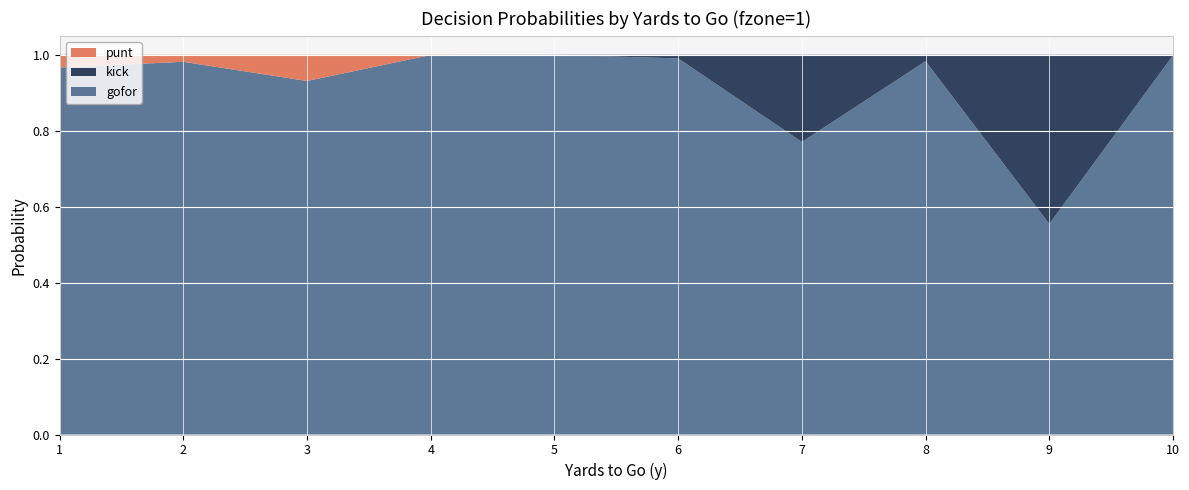

Reading left to right, list all the values displayed in this chart.

gofor: 1=1.0	2=1.0	3=0.9	4=1.0	5=1.0	6=1.0	7=0.8	8=1.0	9=0.6	10=1.0
kick: 1=0.0	2=0.0	3=0.0	4=0.0	5=0.0	6=0.0	7=0.2	8=0.0	9=0.4	10=0.0
punt: 1=0.0	2=0.0	3=0.1	4=0.0	5=0.0	6=0.0	7=0.0	8=0.0	9=0.0	10=0.0